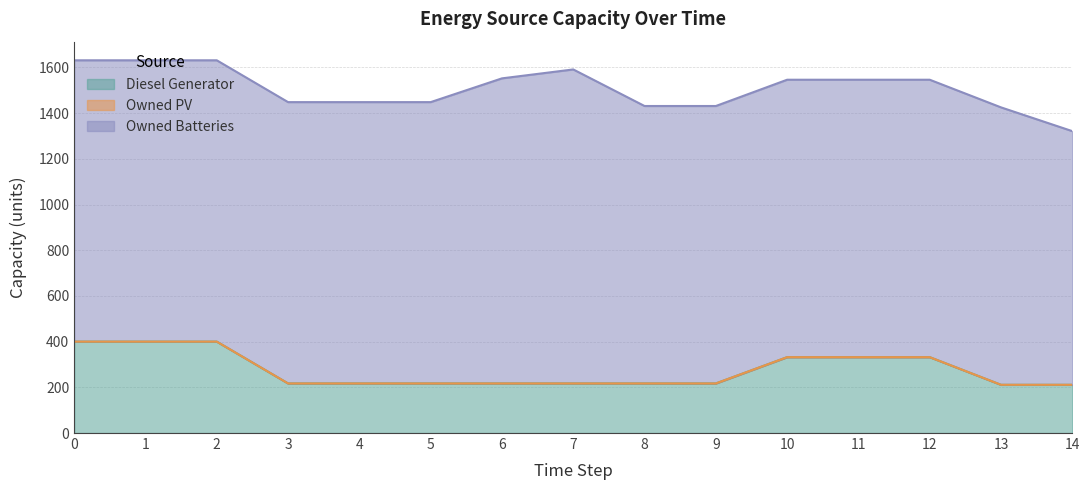

At how many categories does at least one series exceed 397?

15